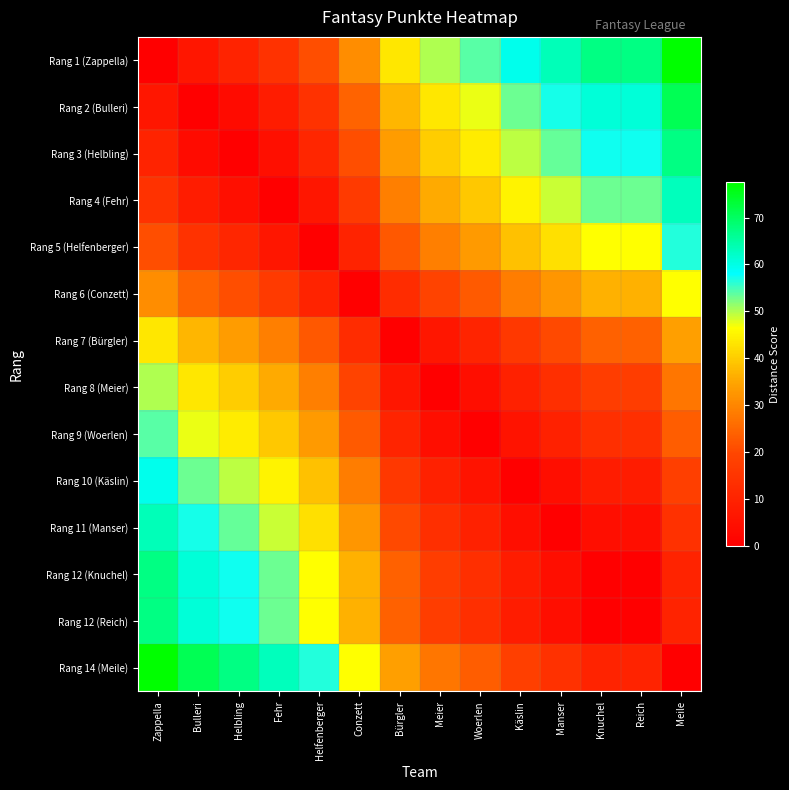

Reading left to right, list all the values displayed in this chart.

Rang 1 (Zappella): Zappella=0.0	Bulleri=6.5	Helbling=10.0	Fehr=14.5	Helfenberger=21.0	Conzett=31.0	Bürgler=43.5	Meier=50.0	Woerlen=54.0	Käslin=59.5	Manser=63.5	Knuchel=67.5	Reich=67.5	Meile=77.5
Rang 2 (Bulleri): Zappella=6.5	Bulleri=0.0	Helbling=3.5	Fehr=8.0	Helfenberger=14.5	Conzett=24.5	Bürgler=37.0	Meier=43.5	Woerlen=47.5	Käslin=53.0	Manser=57.0	Knuchel=61.0	Reich=61.0	Meile=71.0
Rang 3 (Helbling): Zappella=10.0	Bulleri=3.5	Helbling=0.0	Fehr=4.5	Helfenberger=11.0	Conzett=21.0	Bürgler=33.5	Meier=40.0	Woerlen=44.0	Käslin=49.5	Manser=53.5	Knuchel=57.5	Reich=57.5	Meile=67.5
Rang 4 (Fehr): Zappella=14.5	Bulleri=8.0	Helbling=4.5	Fehr=0.0	Helfenberger=6.5	Conzett=16.5	Bürgler=29.0	Meier=35.5	Woerlen=39.5	Käslin=45.0	Manser=49.0	Knuchel=53.0	Reich=53.0	Meile=63.0
Rang 5 (Helfenberger): Zappella=21.0	Bulleri=14.5	Helbling=11.0	Fehr=6.5	Helfenberger=0.0	Conzett=10.0	Bürgler=22.5	Meier=29.0	Woerlen=33.0	Käslin=38.5	Manser=42.5	Knuchel=46.5	Reich=46.5	Meile=56.5
Rang 6 (Conzett): Zappella=31.0	Bulleri=24.5	Helbling=21.0	Fehr=16.5	Helfenberger=10.0	Conzett=0.0	Bürgler=12.5	Meier=19.0	Woerlen=23.0	Käslin=28.5	Manser=32.5	Knuchel=36.5	Reich=36.5	Meile=46.5
Rang 7 (Bürgler): Zappella=43.5	Bulleri=37.0	Helbling=33.5	Fehr=29.0	Helfenberger=22.5	Conzett=12.5	Bürgler=0.0	Meier=6.5	Woerlen=10.5	Käslin=16.0	Manser=20.0	Knuchel=24.0	Reich=24.0	Meile=34.0
Rang 8 (Meier): Zappella=50.0	Bulleri=43.5	Helbling=40.0	Fehr=35.5	Helfenberger=29.0	Conzett=19.0	Bürgler=6.5	Meier=0.0	Woerlen=4.0	Käslin=9.5	Manser=13.5	Knuchel=17.5	Reich=17.5	Meile=27.5
Rang 9 (Woerlen): Zappella=54.0	Bulleri=47.5	Helbling=44.0	Fehr=39.5	Helfenberger=33.0	Conzett=23.0	Bürgler=10.5	Meier=4.0	Woerlen=0.0	Käslin=5.5	Manser=9.5	Knuchel=13.5	Reich=13.5	Meile=23.5
Rang 10 (Käslin): Zappella=59.5	Bulleri=53.0	Helbling=49.5	Fehr=45.0	Helfenberger=38.5	Conzett=28.5	Bürgler=16.0	Meier=9.5	Woerlen=5.5	Käslin=0.0	Manser=4.0	Knuchel=8.0	Reich=8.0	Meile=18.0
Rang 11 (Manser): Zappella=63.5	Bulleri=57.0	Helbling=53.5	Fehr=49.0	Helfenberger=42.5	Conzett=32.5	Bürgler=20.0	Meier=13.5	Woerlen=9.5	Käslin=4.0	Manser=0.0	Knuchel=4.0	Reich=4.0	Meile=14.0
Rang 12 (Knuchel): Zappella=67.5	Bulleri=61.0	Helbling=57.5	Fehr=53.0	Helfenberger=46.5	Conzett=36.5	Bürgler=24.0	Meier=17.5	Woerlen=13.5	Käslin=8.0	Manser=4.0	Knuchel=0.0	Reich=0.0	Meile=10.0
Rang 12 (Reich): Zappella=67.5	Bulleri=61.0	Helbling=57.5	Fehr=53.0	Helfenberger=46.5	Conzett=36.5	Bürgler=24.0	Meier=17.5	Woerlen=13.5	Käslin=8.0	Manser=4.0	Knuchel=0.0	Reich=0.0	Meile=10.0
Rang 14 (Meile): Zappella=77.5	Bulleri=71.0	Helbling=67.5	Fehr=63.0	Helfenberger=56.5	Conzett=46.5	Bürgler=34.0	Meier=27.5	Woerlen=23.5	Käslin=18.0	Manser=14.0	Knuchel=10.0	Reich=10.0	Meile=0.0